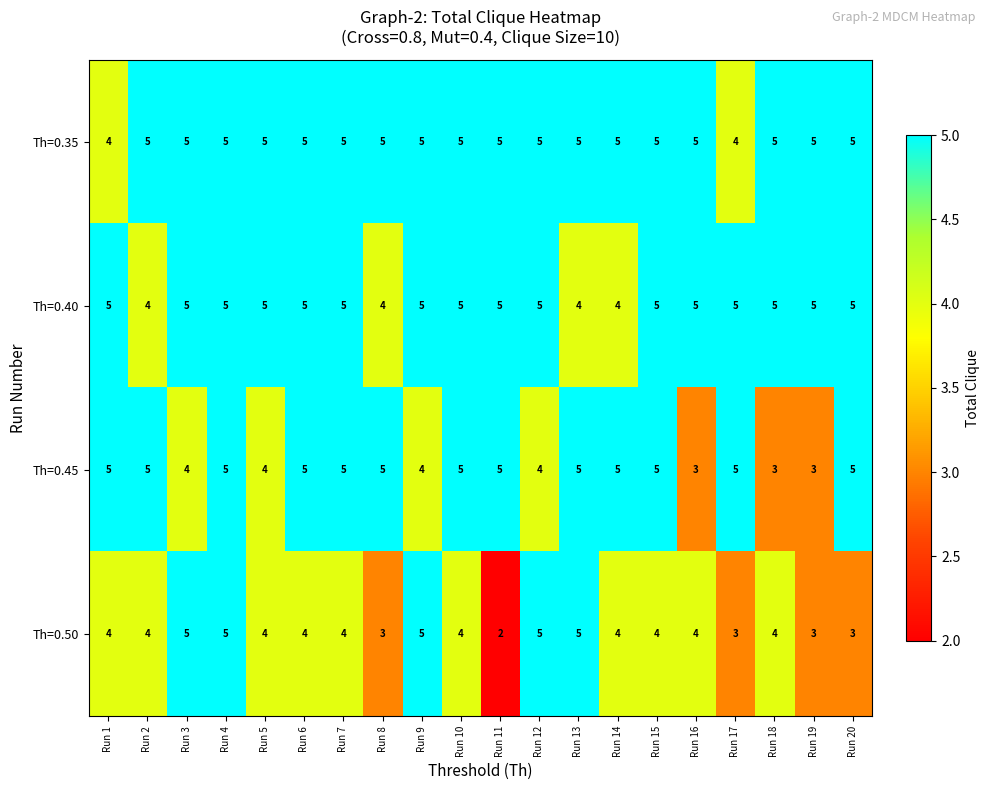

What value does the Th=0.45 series have at Run 16?

3